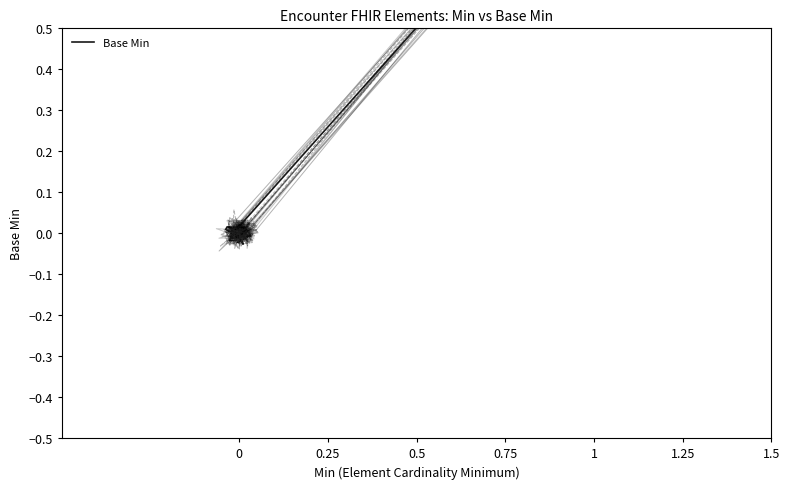

What is the average value?

0.2